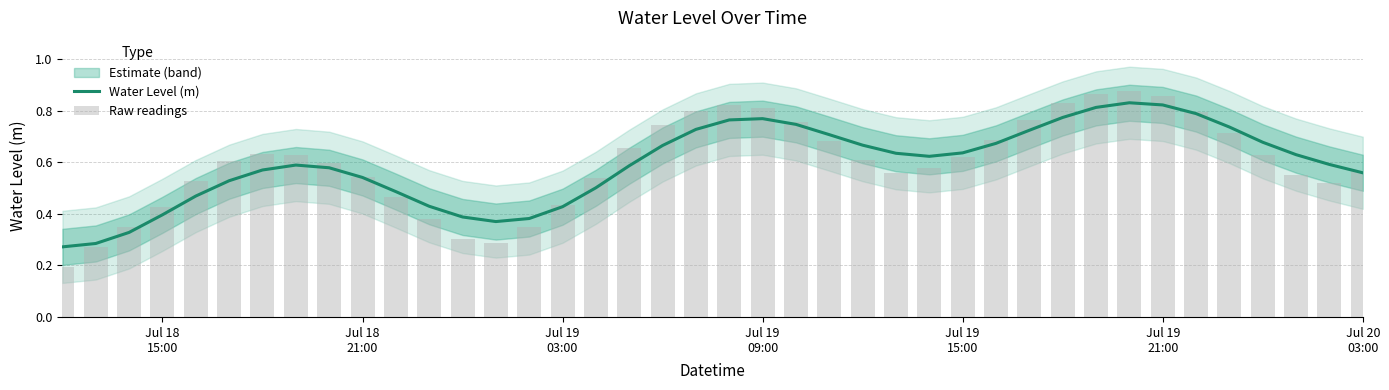

What is the lowest value of the Water Level (m) series?

0.3